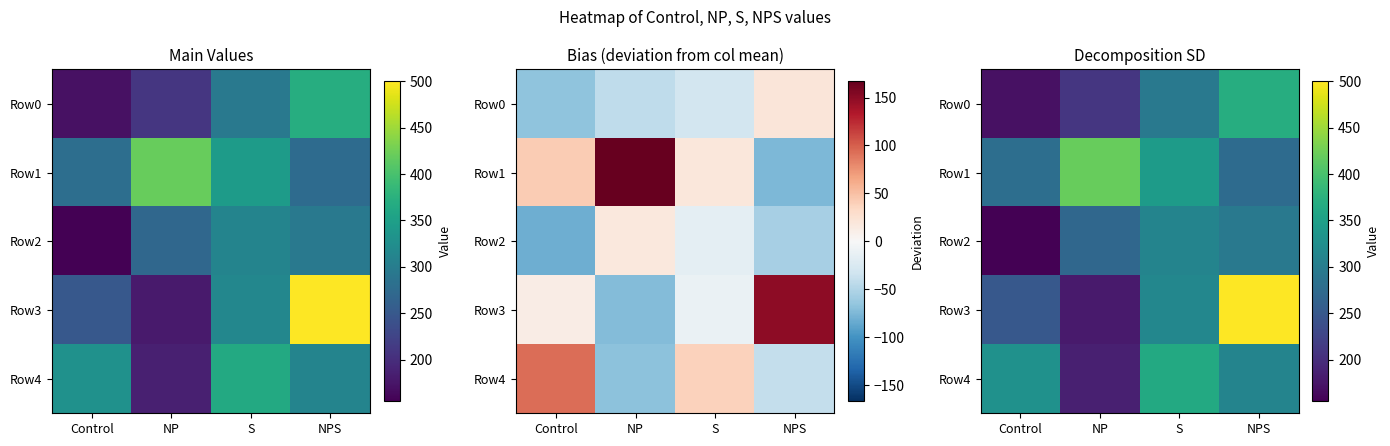

The value of Row1 at Control is 280. True or false?

True